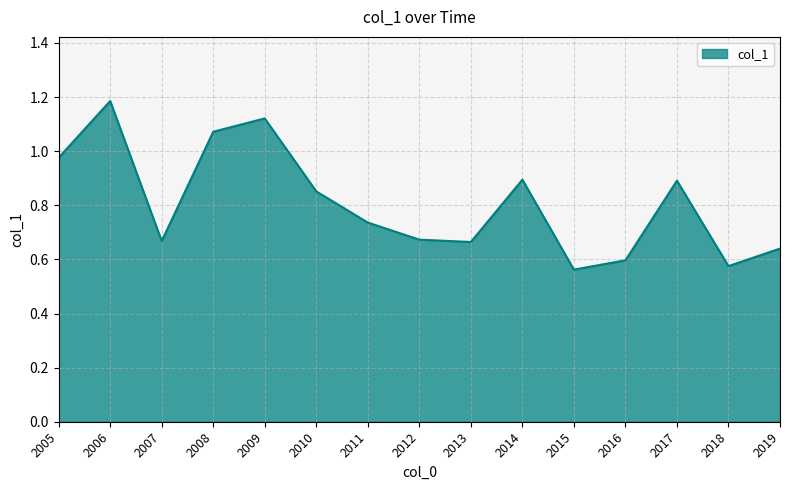

Between 2012 and 2019, which is larger?

2012